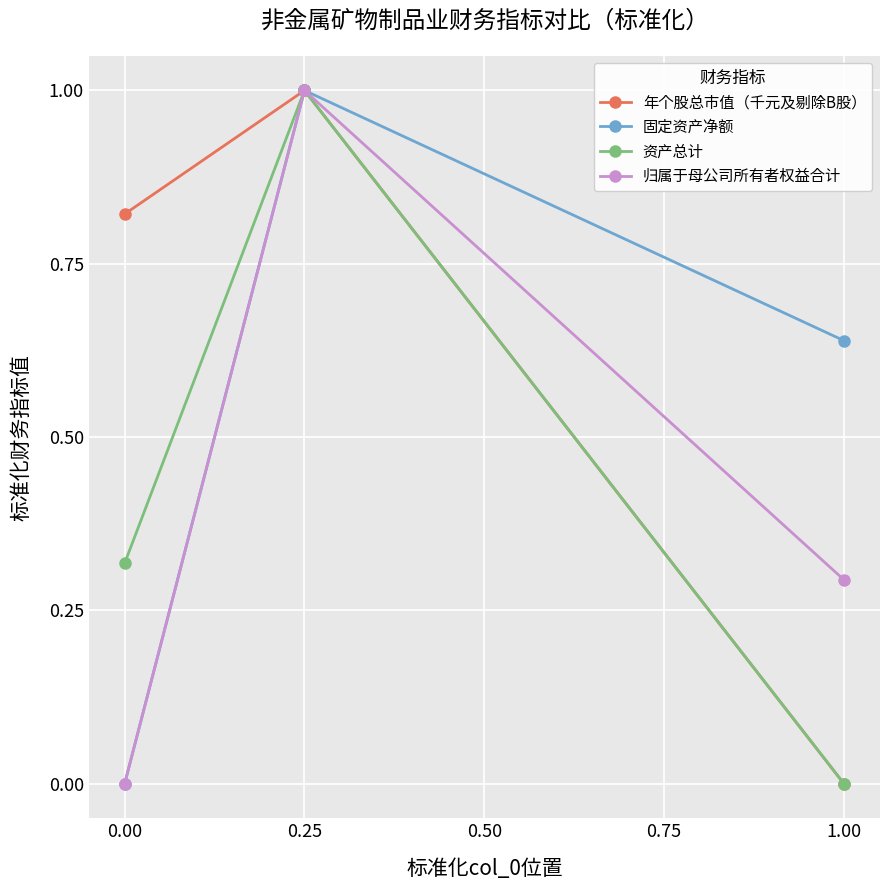

How many positive values does the 年个股总市值（千元及剔除B股） series have?

2